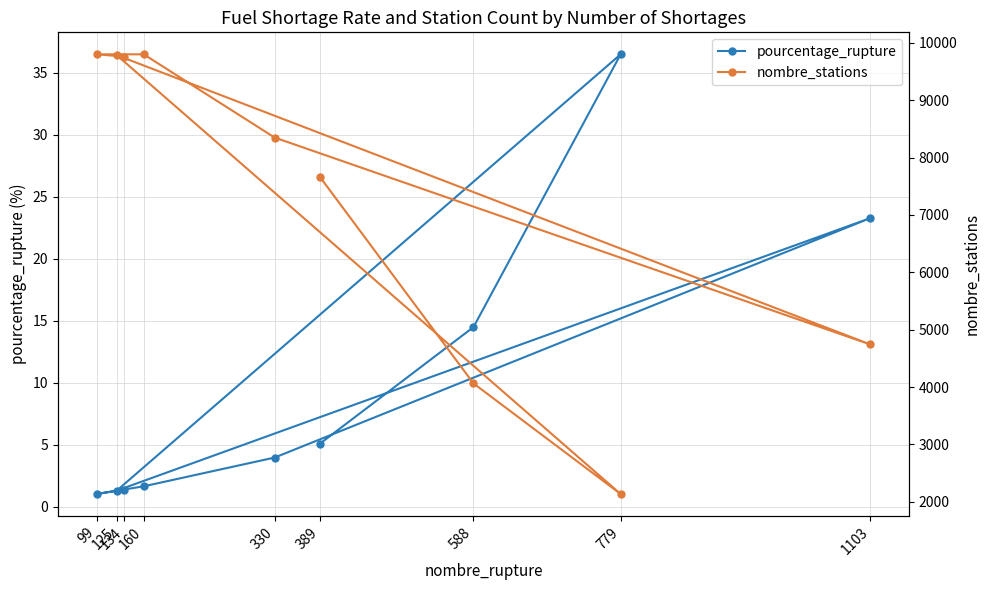

Count the number of data series in this chart.

2